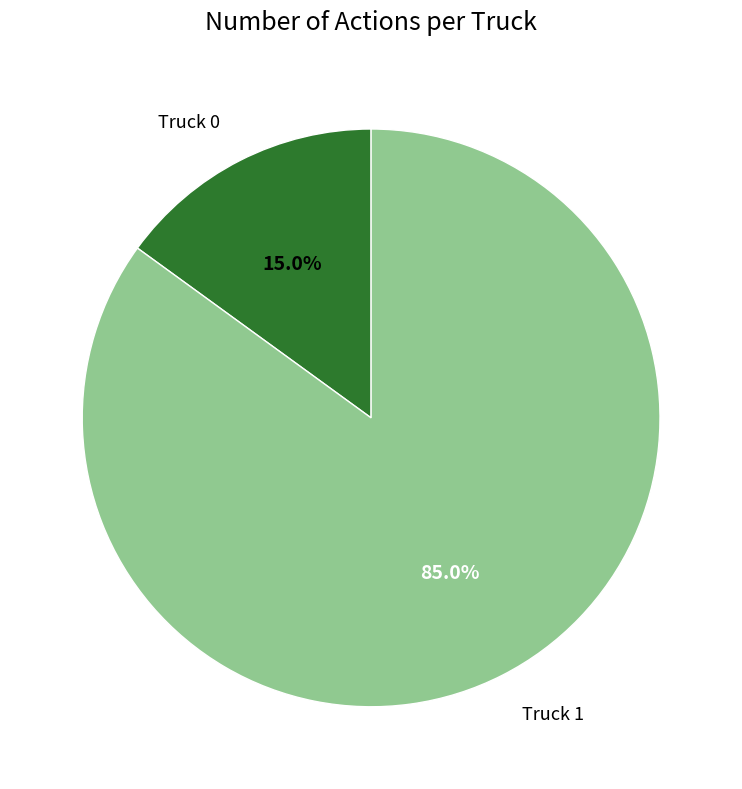

How many segments does this pie chart have?

2